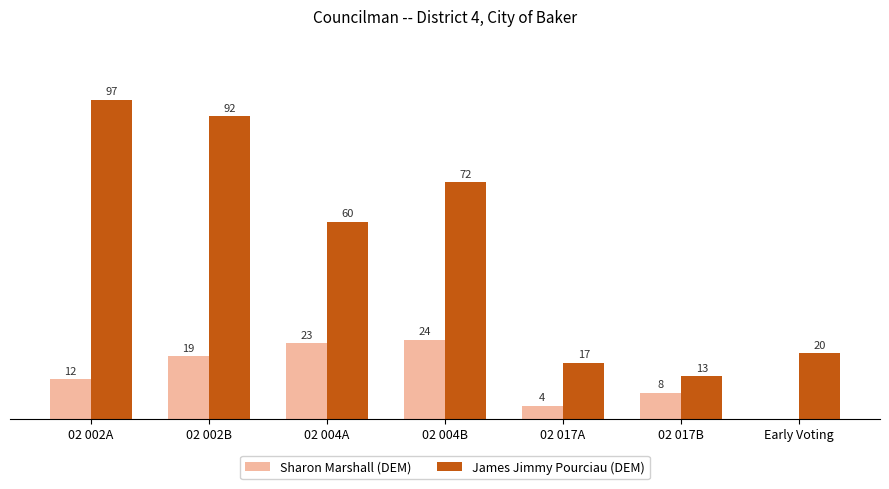

At which category does the chart reach its peak across all series?

02 002A